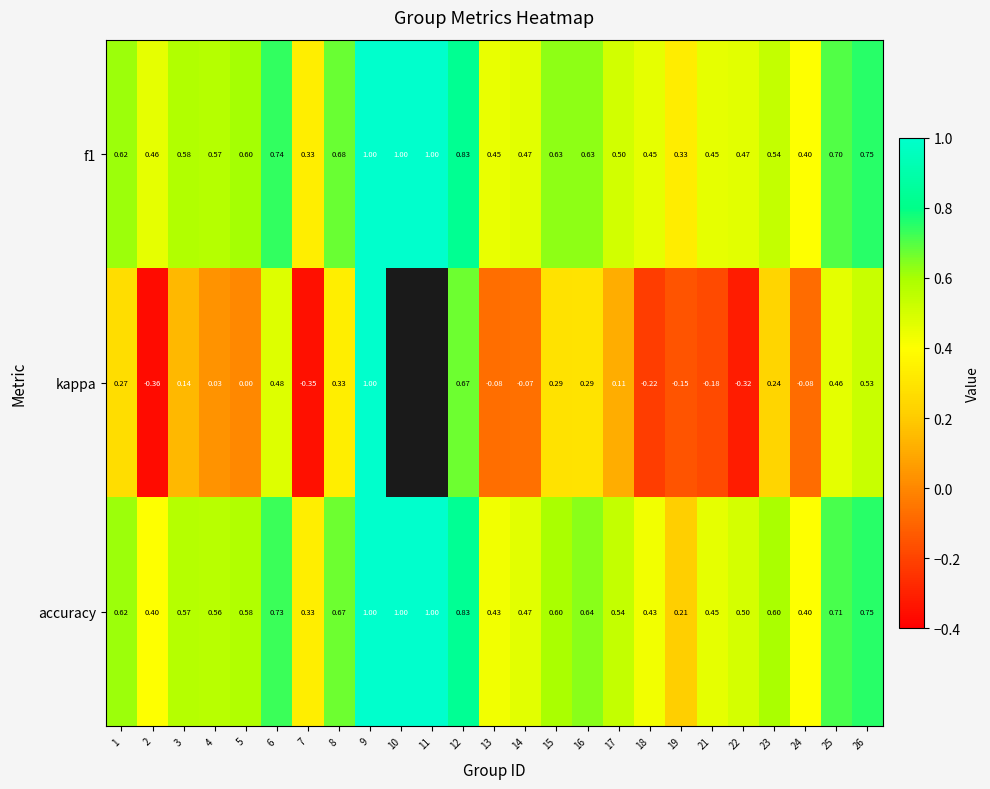

Is it true that f1 equals 0.2 at 17?

False